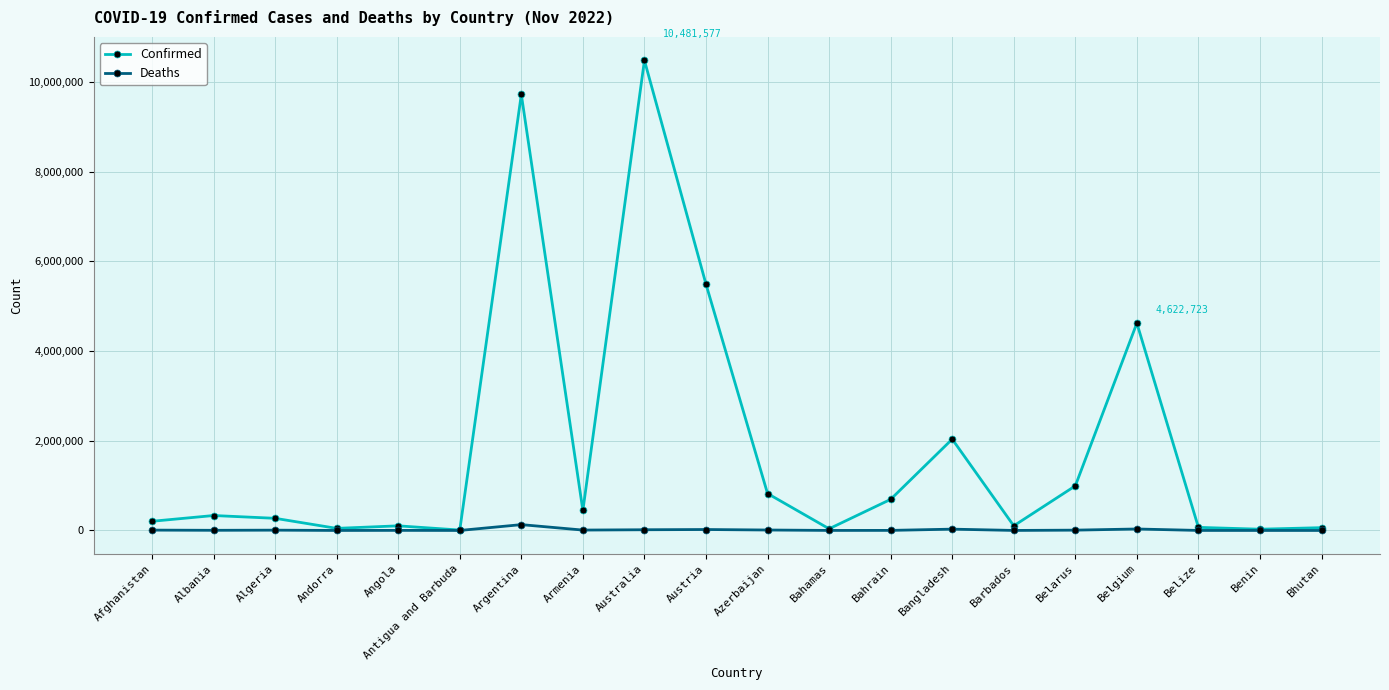

True or false: Confirmed has a value of 823721 at Azerbaijan.

True